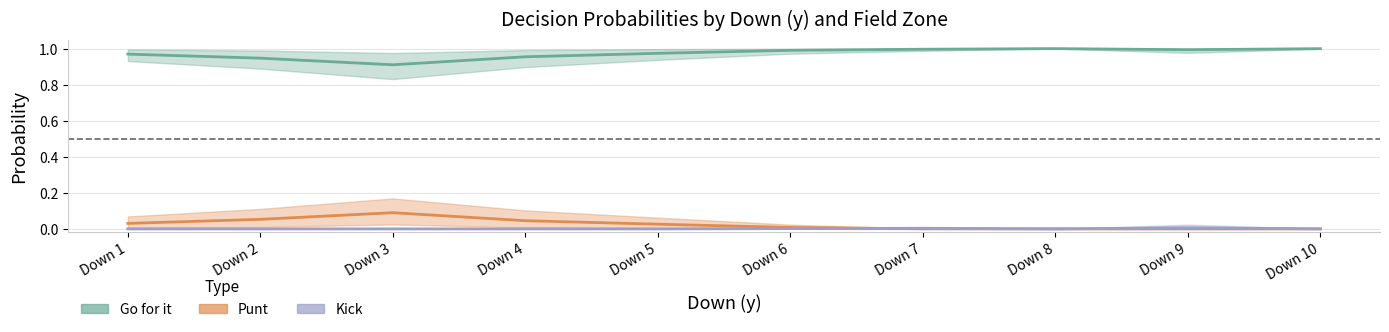

Which series changed the most between Down 4 and Down 10?

Punt